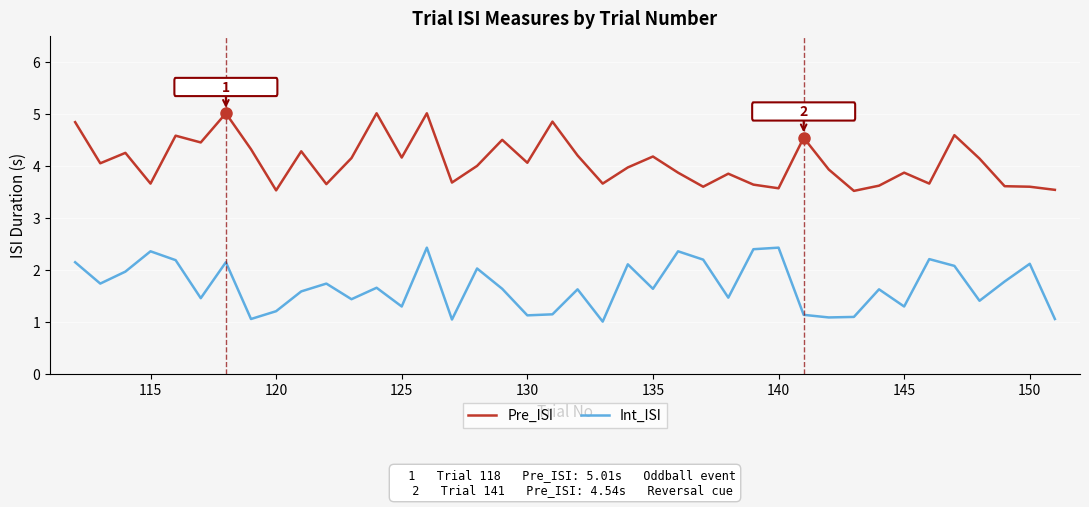

List the series in order of their peak value, highest first.

Pre_ISI, Int_ISI